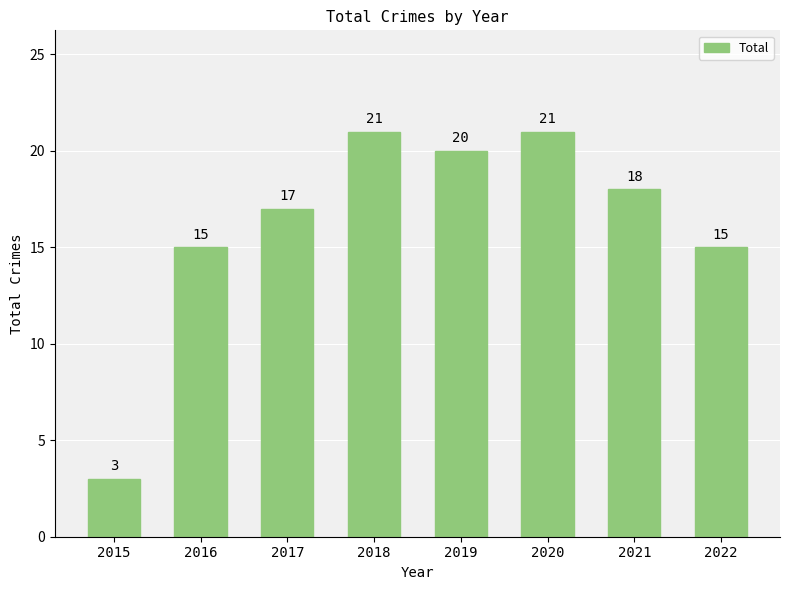

What is the value of the 7th bar from the left?

18